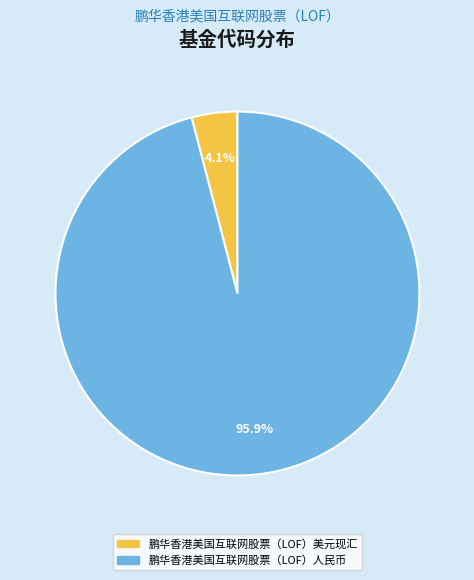

Which has a higher value, 鹏华香港美国互联网股票（LOF）人民币 or 鹏华香港美国互联网股票（LOF）美元现汇?

鹏华香港美国互联网股票（LOF）人民币